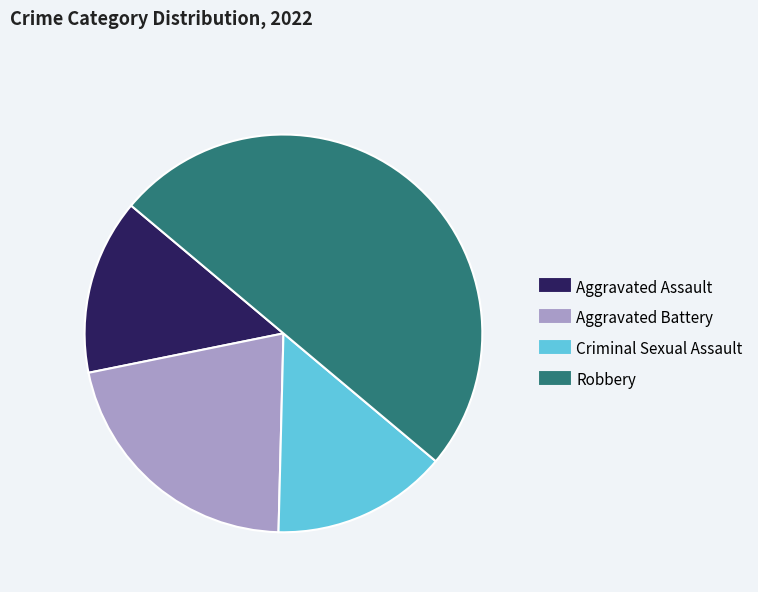

Is the sum of Criminal Sexual Assault and Aggravated Battery greater than half?

No